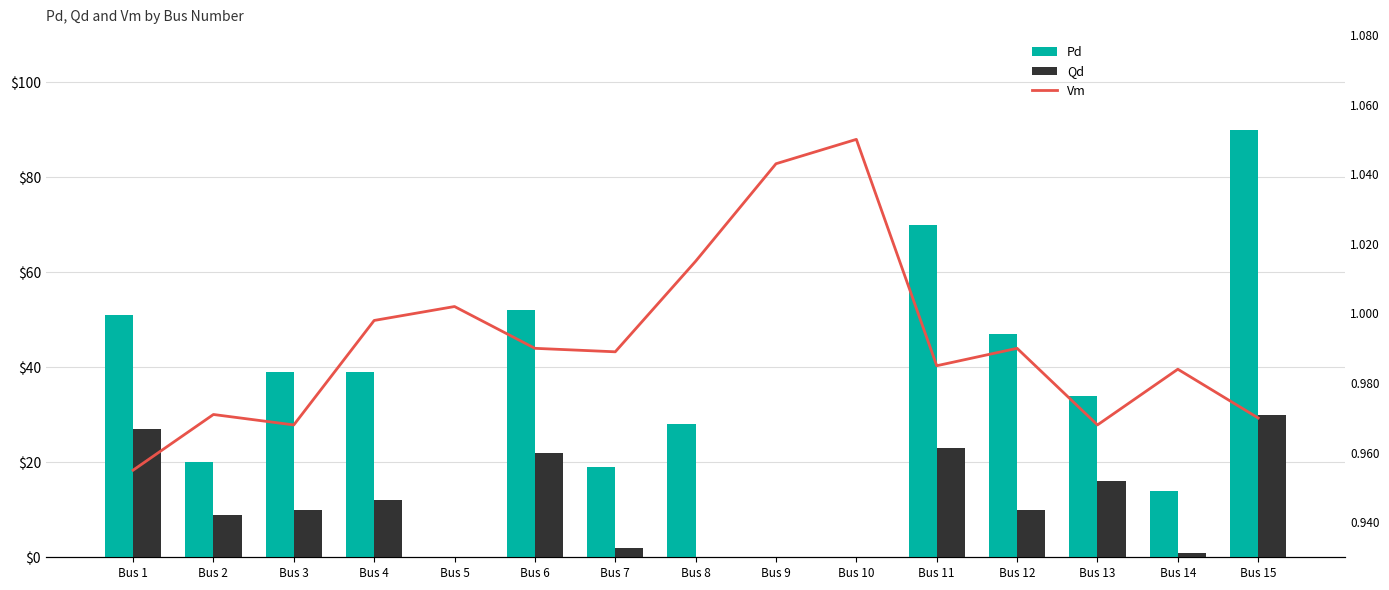

Which series has the largest range (max minus min)?

Pd